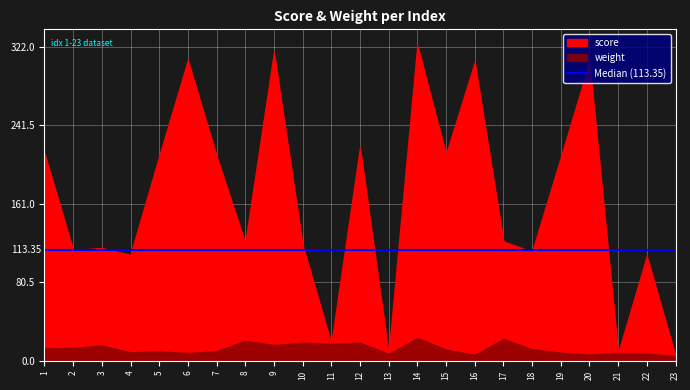

Reading left to right, transcribe all the data shown in this chart.

weight: 1=12.7	2=13.3	3=15.8	4=8.8	5=9.8	6=8.1	7=9.9	8=20.7	9=16.2	10=18.8	11=17.6	12=18.7	13=7.2	14=23.6	15=11.6	16=6.2	17=22.5	18=11.9	19=8.4	20=6.3	21=8.0	22=7.5	23=5.0
score: 1=212.7	2=113.3	3=115.8	4=108.8	5=209.8	6=308.1	7=209.9	8=120.7	9=316.2	10=118.8	11=17.6	12=218.7	13=7.2	14=323.6	15=211.6	16=306.2	17=122.5	18=111.9	19=208.4	20=306.3	21=8.0	22=107.5	23=5.0